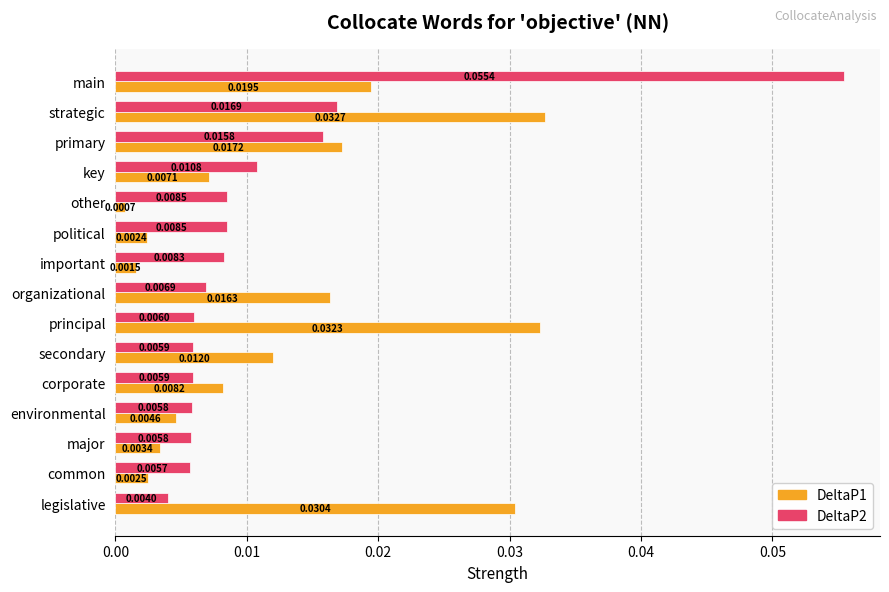

List the series in order of their peak value, lowest first.

DeltaP1, DeltaP2